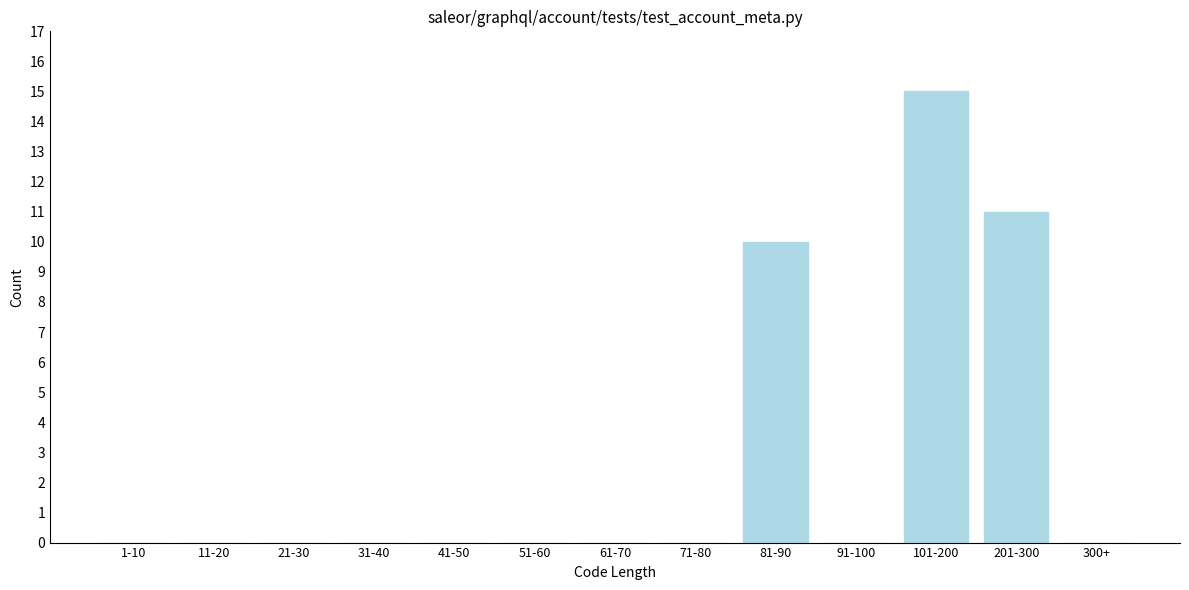

Reading right to left, transcribe all the data shown in this chart.

300+=0	201-300=11	101-200=15	91-100=0	81-90=10	71-80=0	61-70=0	51-60=0	41-50=0	31-40=0	21-30=0	11-20=0	1-10=0